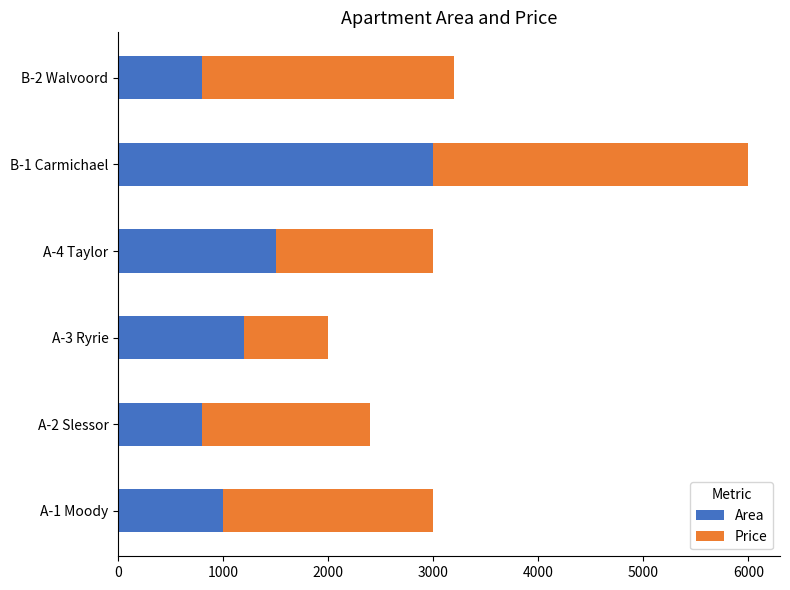

What is the difference between the maximum and minimum values in the Area series?

2200